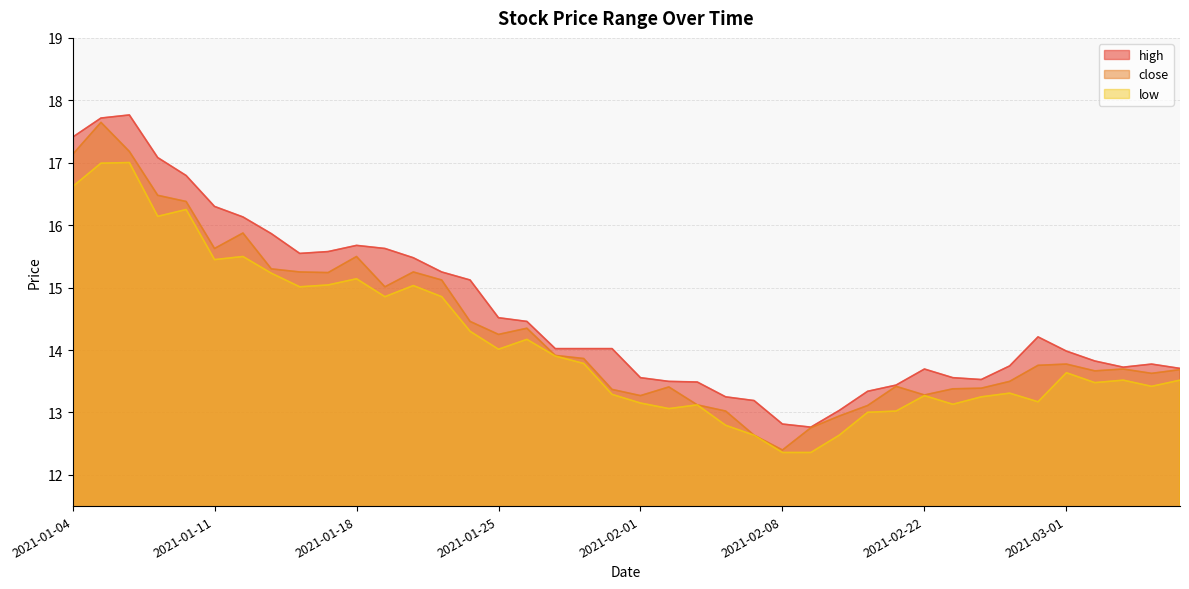

What is the total value across all series at 2021-01-05?

52.4